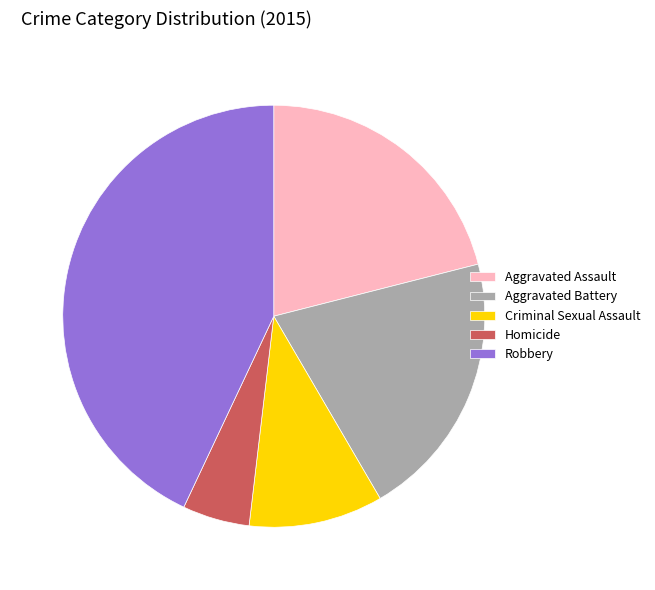

The Criminal Sexual Assault slice represents 23% of the pie. True or false?

False